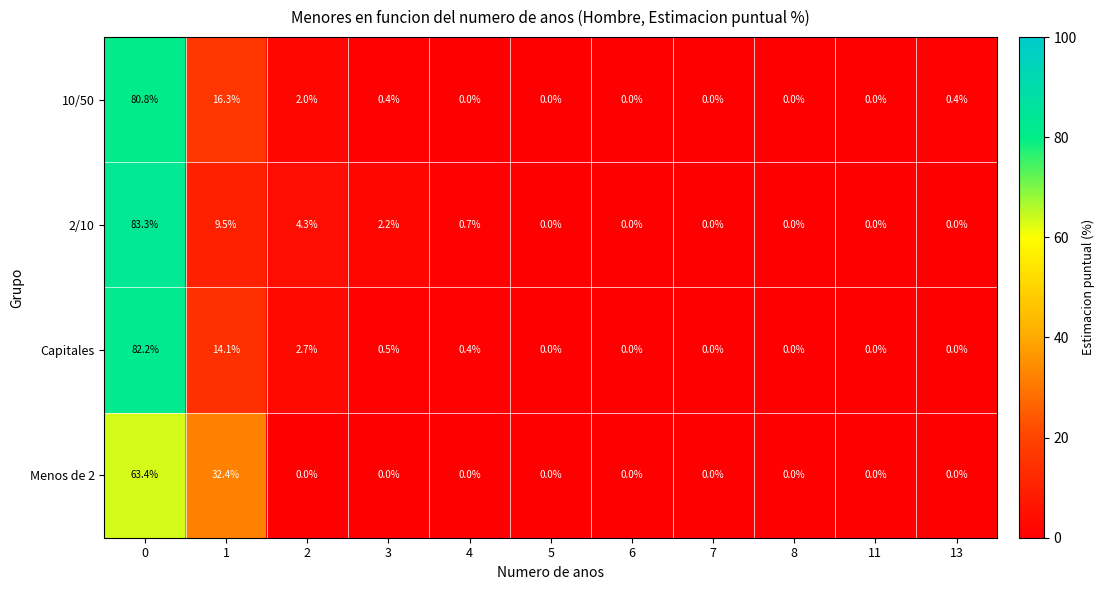

What is the spread (max minus min) of values at 4?

0.7